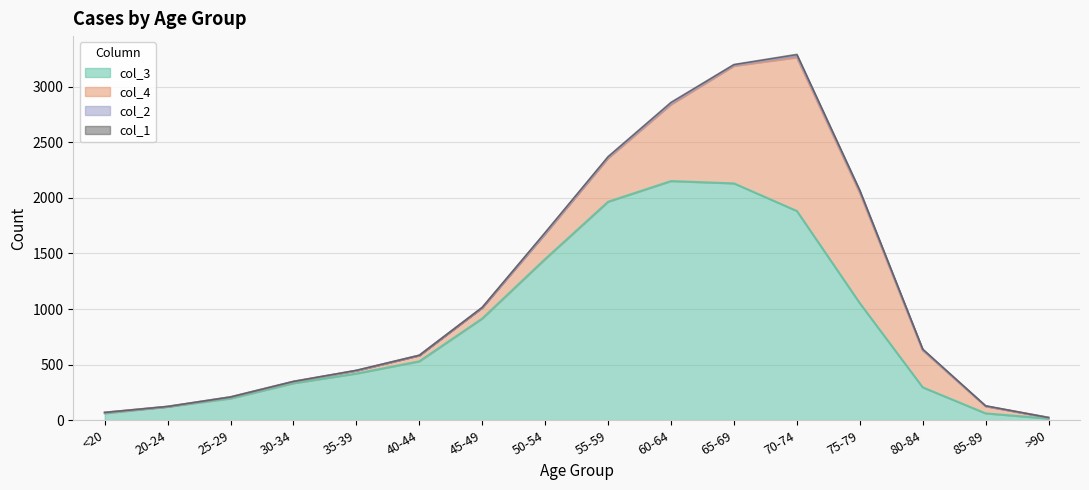

What is the difference between the second highest and second lowest values in the col_3 series?

2068